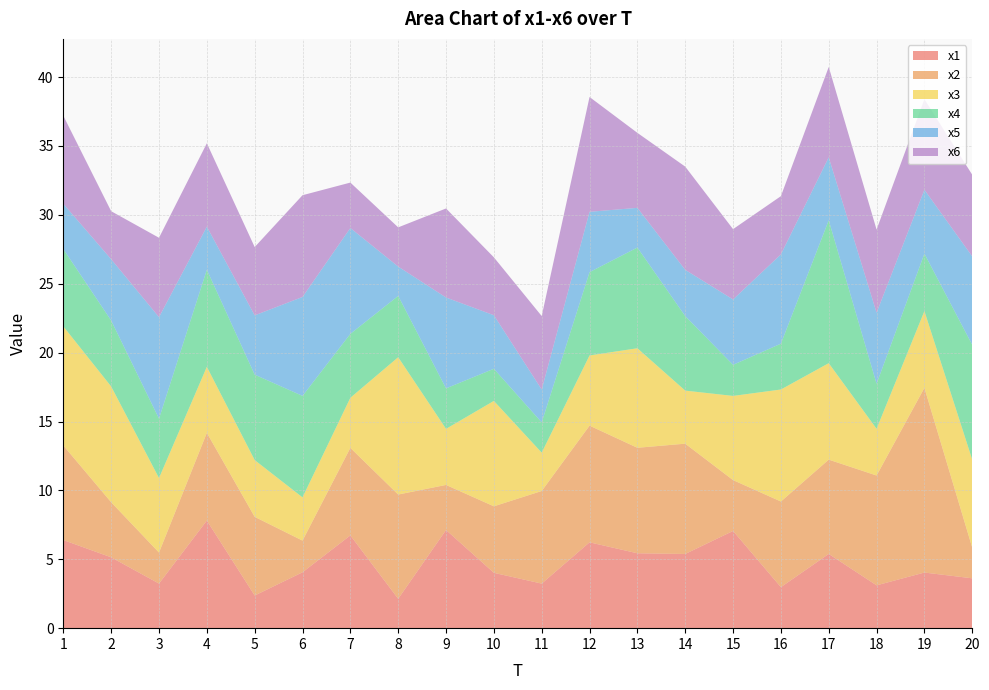

Reading right to left, what are all the values shown in this chart?

x1: 20=3.6	19=4.0	18=3.1	17=5.4	16=3.0	15=7.1	14=5.4	13=5.4	12=6.2	11=3.2	10=4.0	9=7.1	8=2.1	7=6.7	6=4.1	5=2.4	4=7.8	3=3.2	2=5.1	1=6.4
x2: 20=2.2	19=13.4	18=8.0	17=6.8	16=6.2	15=3.7	14=8.0	13=7.7	12=8.5	11=6.7	10=4.8	9=3.3	8=7.6	7=6.4	6=2.3	5=5.7	4=6.4	3=2.3	2=4.0	1=6.9
x3: 20=6.4	19=5.6	18=3.4	17=7.0	16=8.1	15=6.1	14=3.9	13=7.2	12=5.1	11=2.8	10=7.7	9=4.1	8=10.0	7=3.6	6=3.1	5=4.1	4=4.8	3=5.4	2=8.4	1=8.6
x4: 20=8.3	19=4.2	18=3.3	17=10.4	16=3.3	15=2.3	14=5.4	13=7.3	12=6.0	11=2.2	10=2.3	9=2.9	8=4.5	7=4.6	6=7.4	5=6.2	4=7.0	3=4.3	2=4.8	1=5.6
x5: 20=6.4	19=4.6	18=5.2	17=4.6	16=6.5	15=4.7	14=3.4	13=2.9	12=4.4	11=2.4	10=3.9	9=6.6	8=2.1	7=7.7	6=7.2	5=4.3	4=3.1	3=7.4	2=4.4	1=3.3
x6: 20=5.9	19=6.6	18=6.0	17=6.6	16=4.2	15=5.1	14=7.5	13=5.4	12=8.3	11=5.3	10=4.2	9=6.5	8=2.8	7=3.3	6=7.4	5=5.0	4=6.1	3=5.8	2=3.5	1=6.4